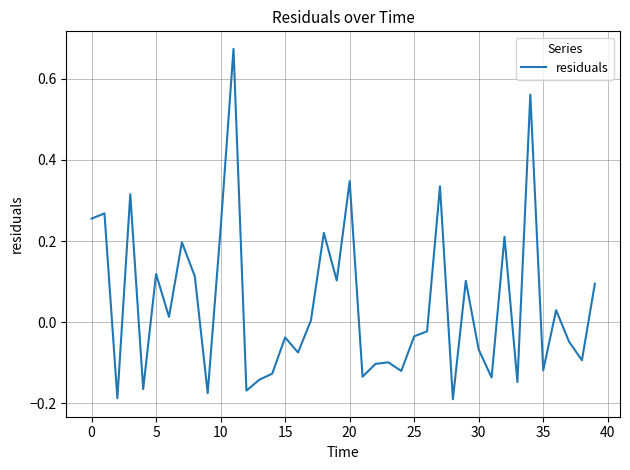

What is the difference between the maximum and minimum values?

0.9